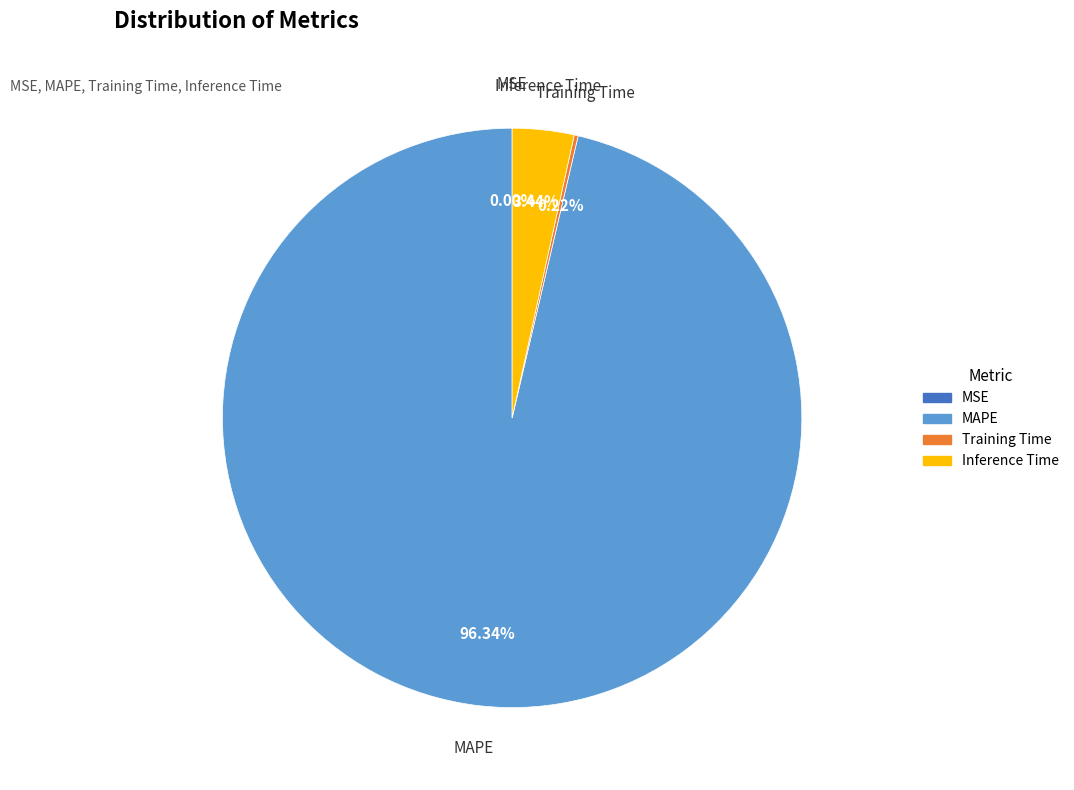

What percentage is the MAPE slice, to the nearest percent?

96%